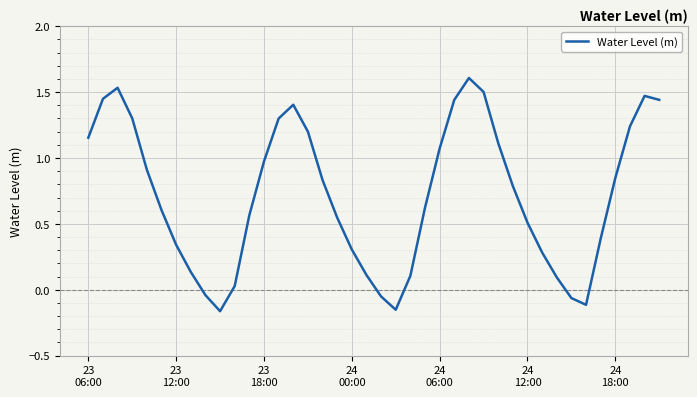

What is the maximum value shown in the chart?

1.6